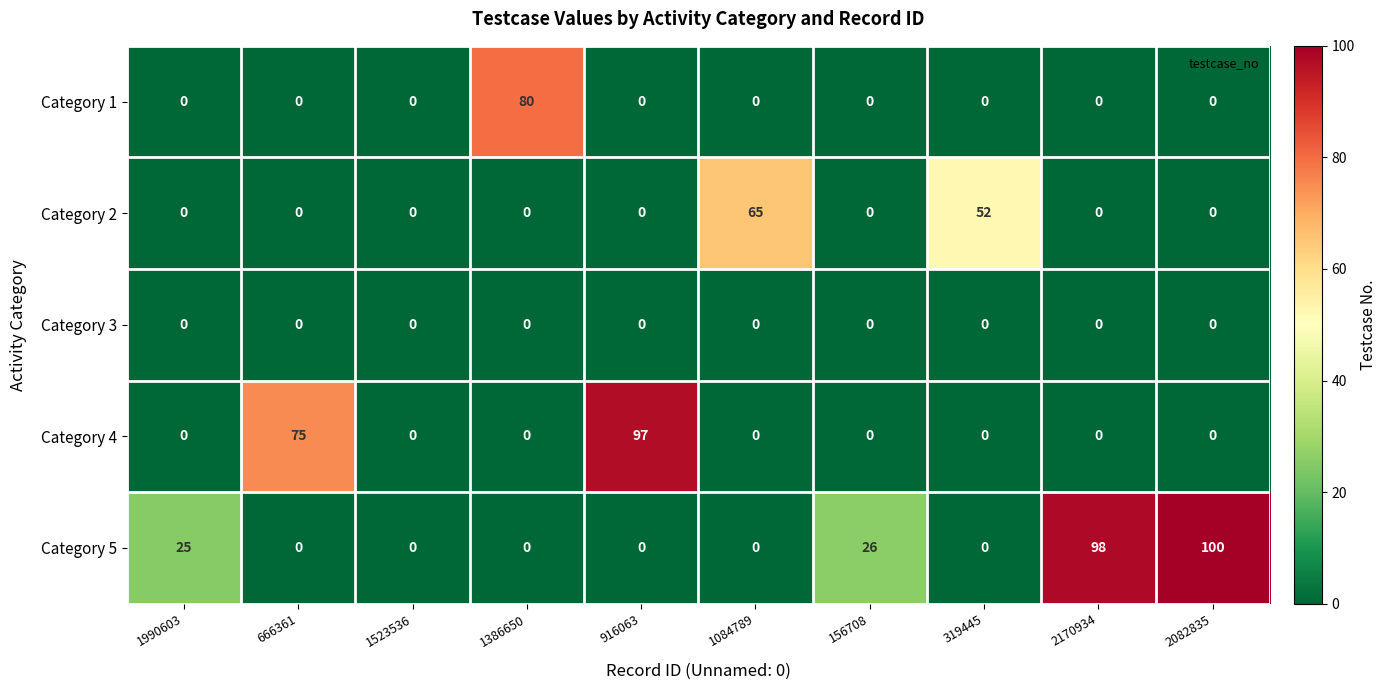

The Category 4 series shows 75 at 666361. True or false?

True